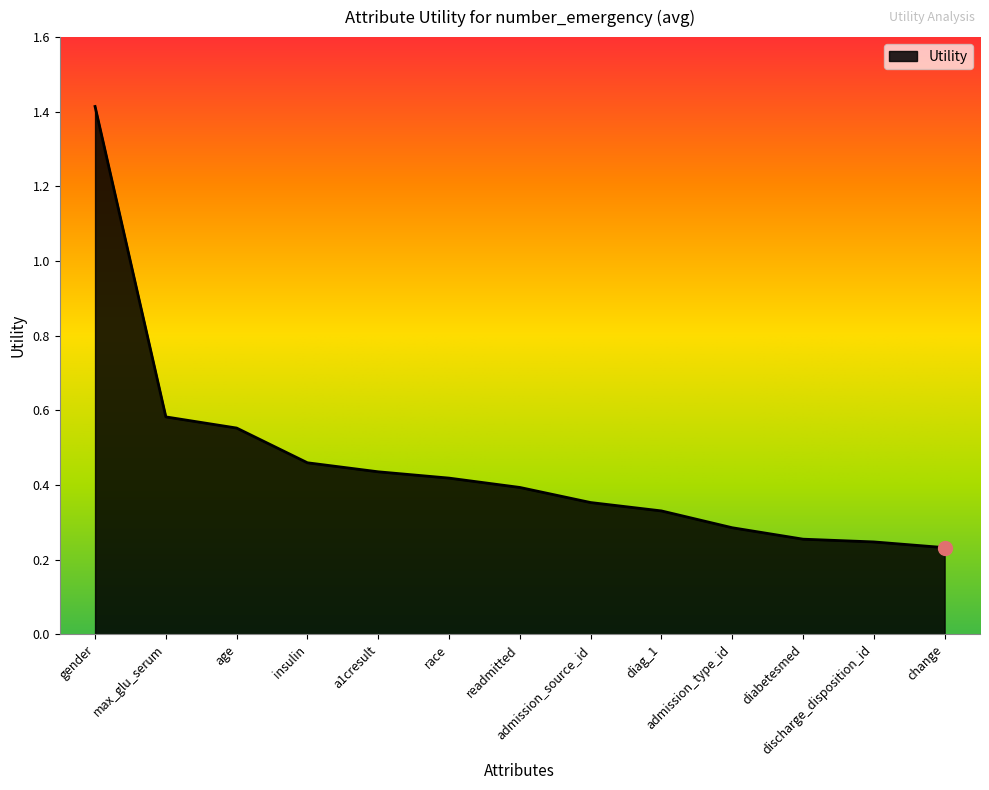

Which has a higher value, diabetesmed or readmitted?

readmitted